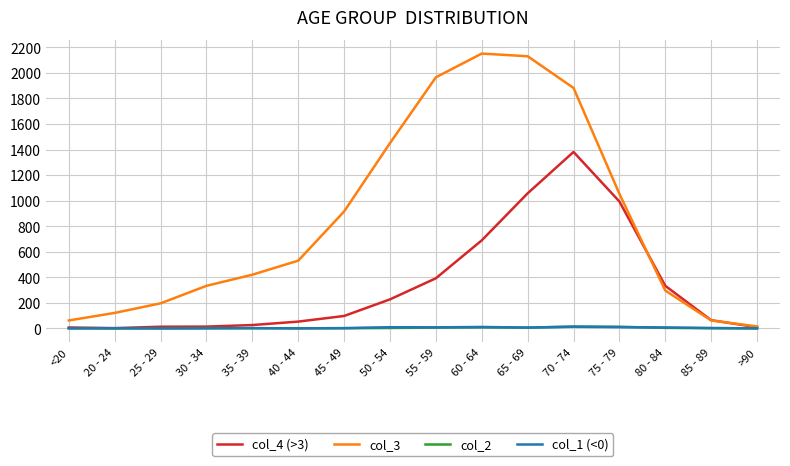

Is the value of col_2 at 45 - 49 greater than the value of col_3 at 45 - 49?

No